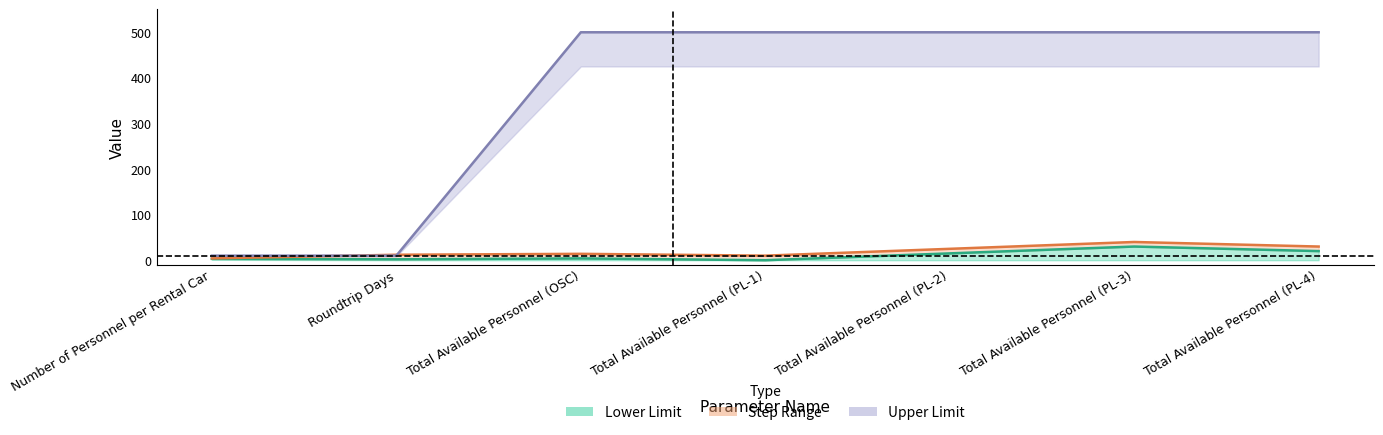

What is the sum of all Upper Limit values?

2520